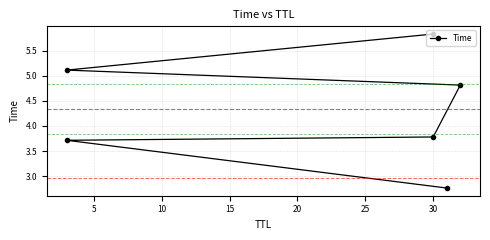

Reading left to right, transcribe all the data shown in this chart.

2.8	3.7	3.8	4.8	5.1	5.8